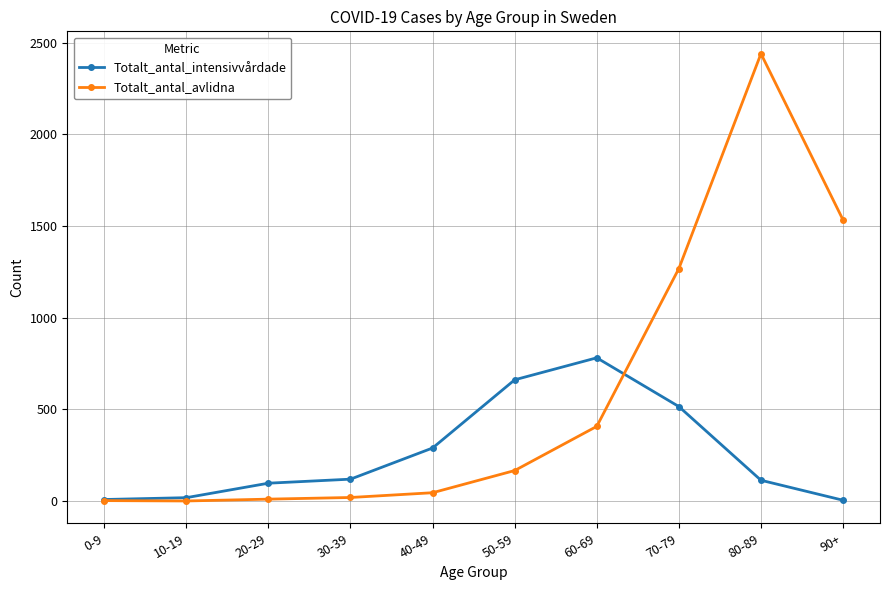

Is it true that Totalt_antal_intensivvårdade equals 8 at 0-9?

True